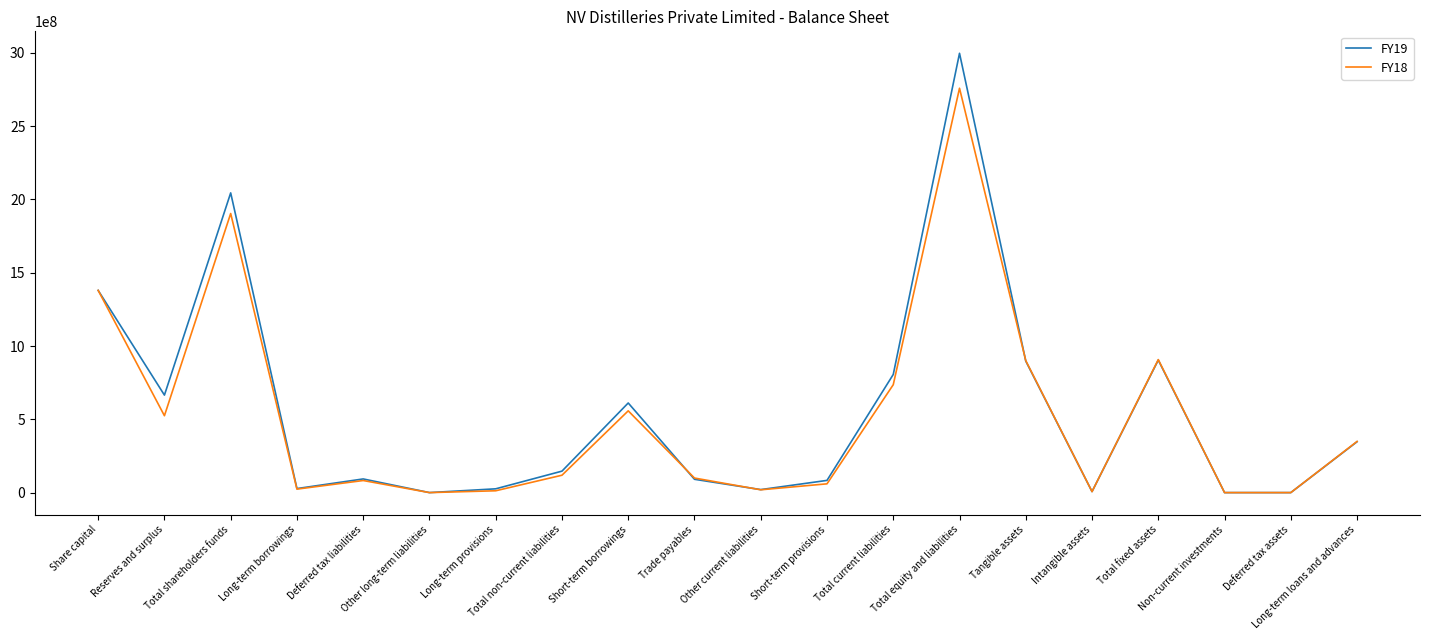

What is the greatest value displayed?

2997068000